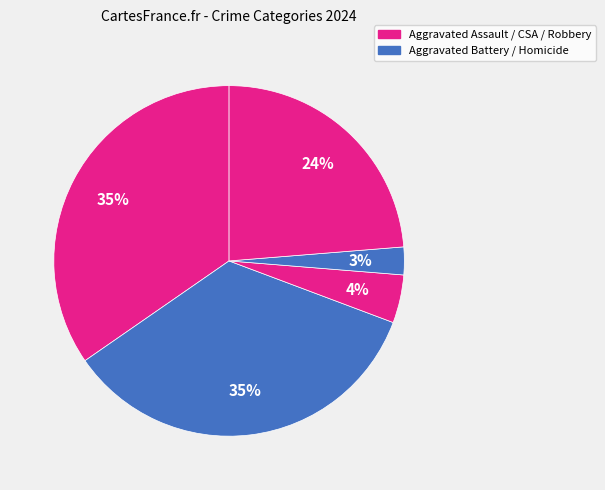

Which category has the smallest portion of the pie?

Homicide